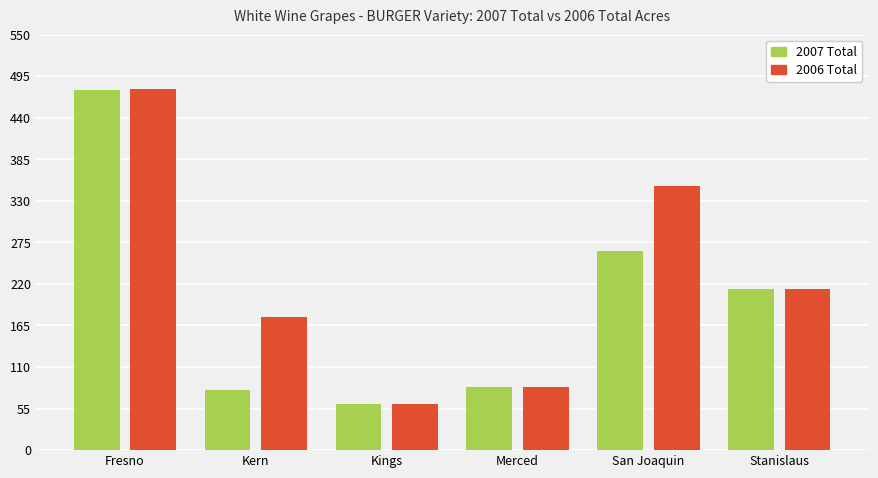

How many bars are there in each group?

2